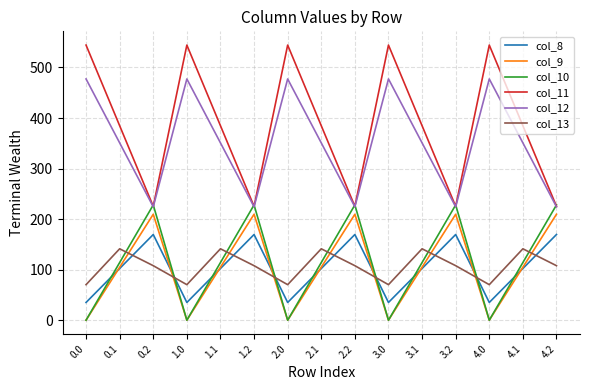

Between which two adjacent categories do col_13 and col_8 first intersect?

0.1 and 0.2